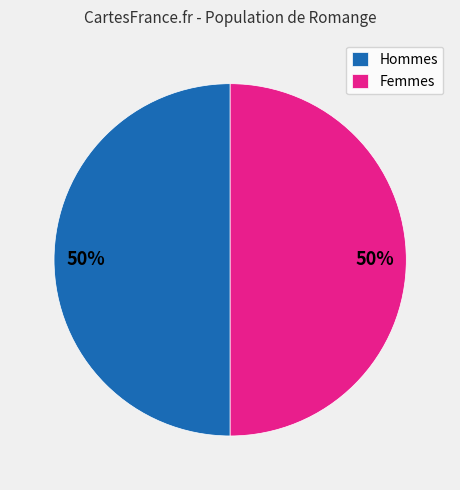

To the nearest percent, what portion does Femmes represent?

50%